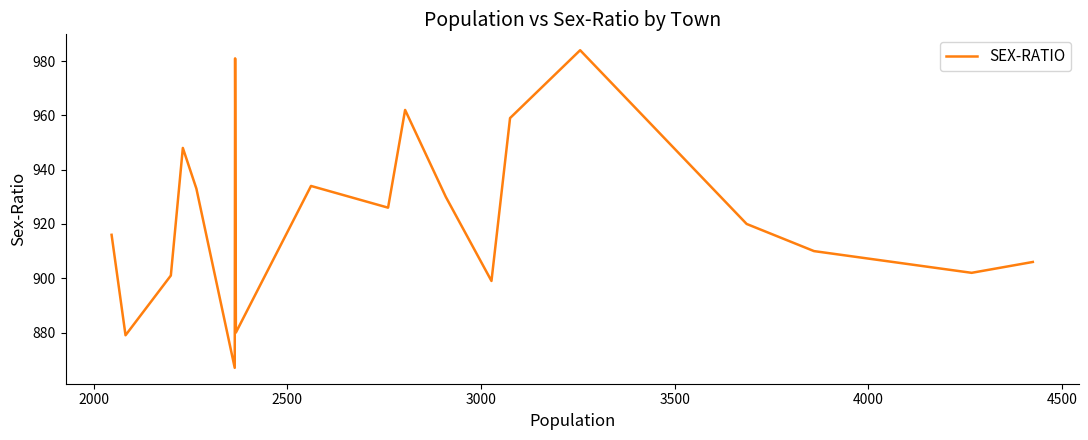

How many values are below 920?

10